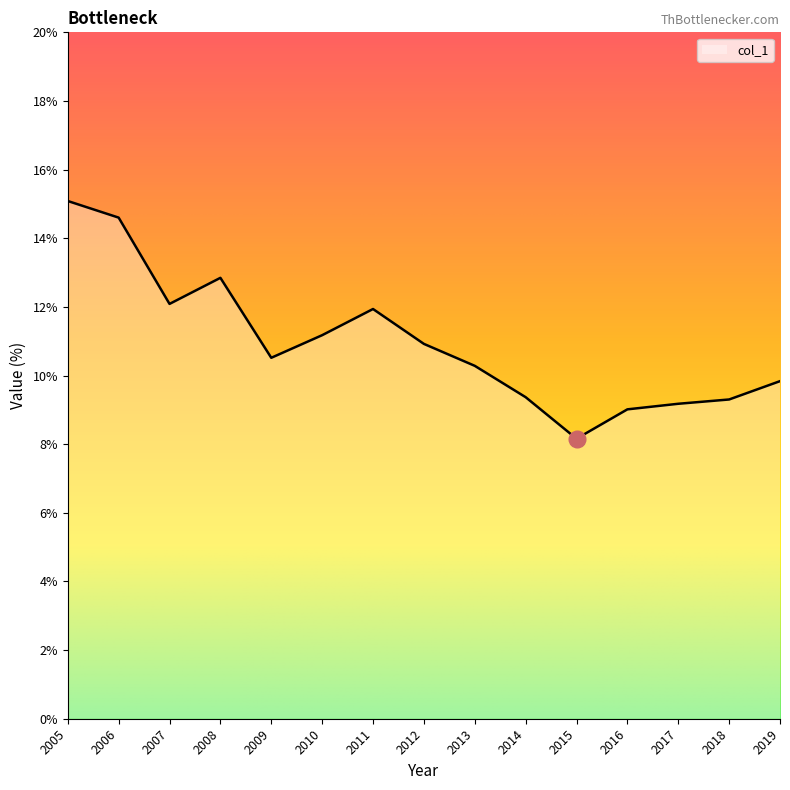

Which category has the lowest value across all series?

2015